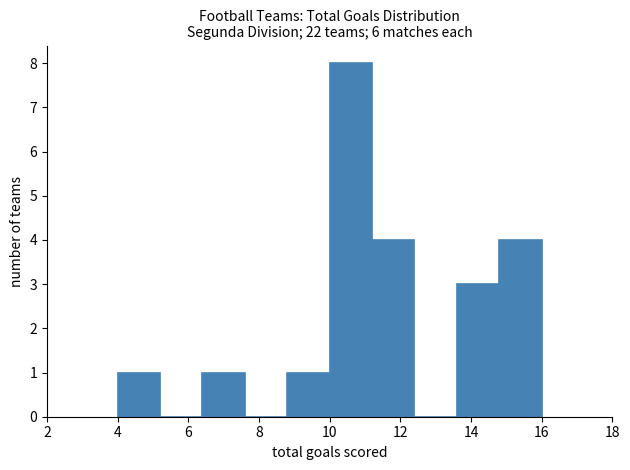

Reading left to right, transcribe this chart: for each bar, give the range it covers on the x-axis and its height. The values are not printed on the chart, so give them approximately, as read against the axis.

4.0 to 5.2: 1
5.2 to 6.4: 0
6.4 to 7.6: 1
7.6 to 8.8: 0
8.8 to 10.0: 1
10.0 to 11.2: 8
11.2 to 12.4: 4
12.4 to 13.6: 0
13.6 to 14.8: 3
14.8 to 16.0: 4